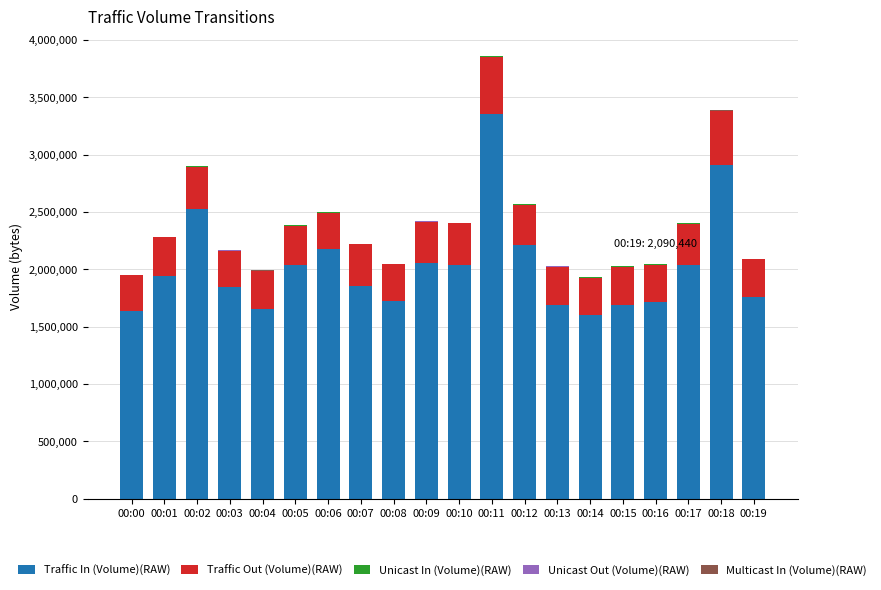

The value of Traffic In (Volume)(RAW) at 00:17 is 2036215. True or false?

True